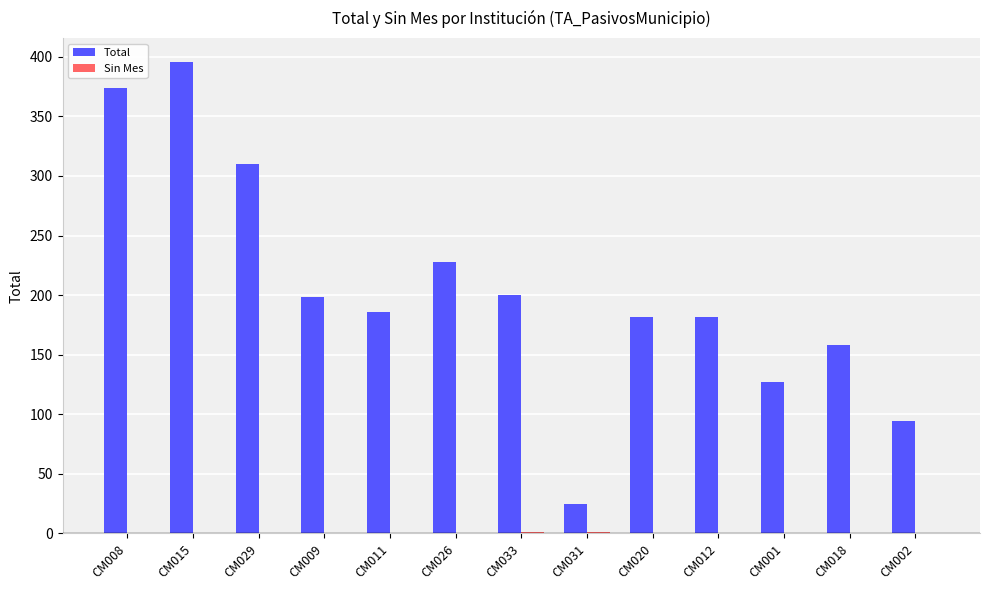

What is the greatest value displayed?

396